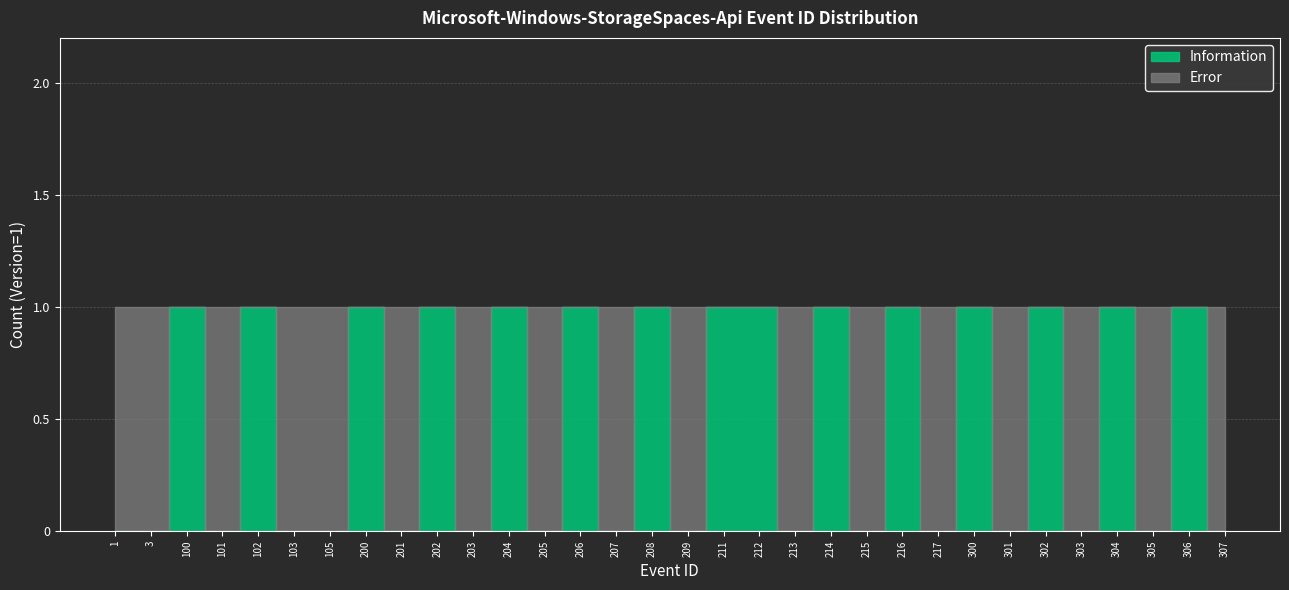

How many data points does each series have?

32